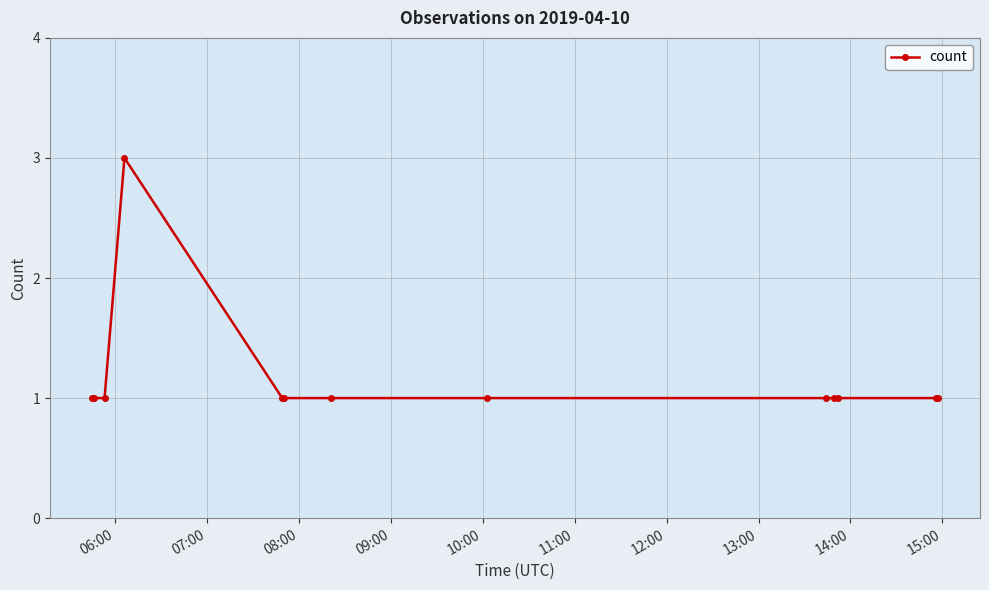

True or false: there are more than 0 points higher than both neighbors.

True